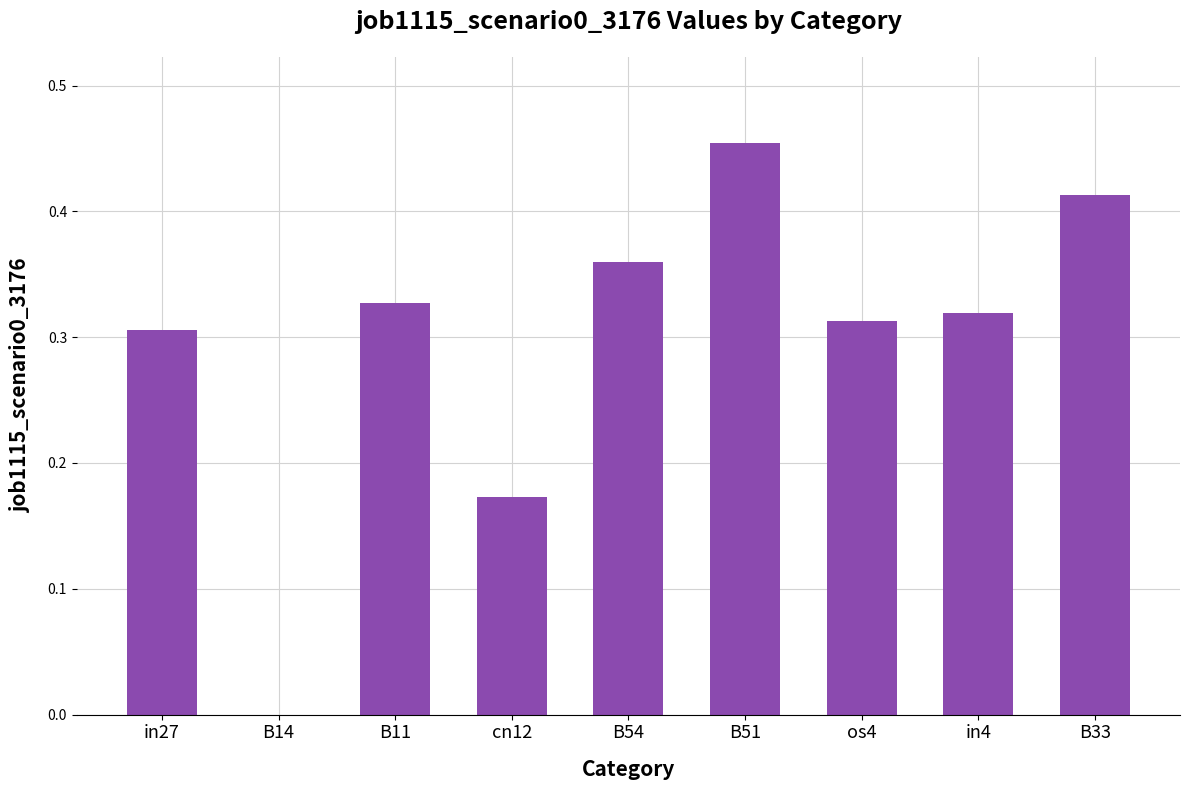

The chart shows a value of 0.2 at in4. True or false?

False